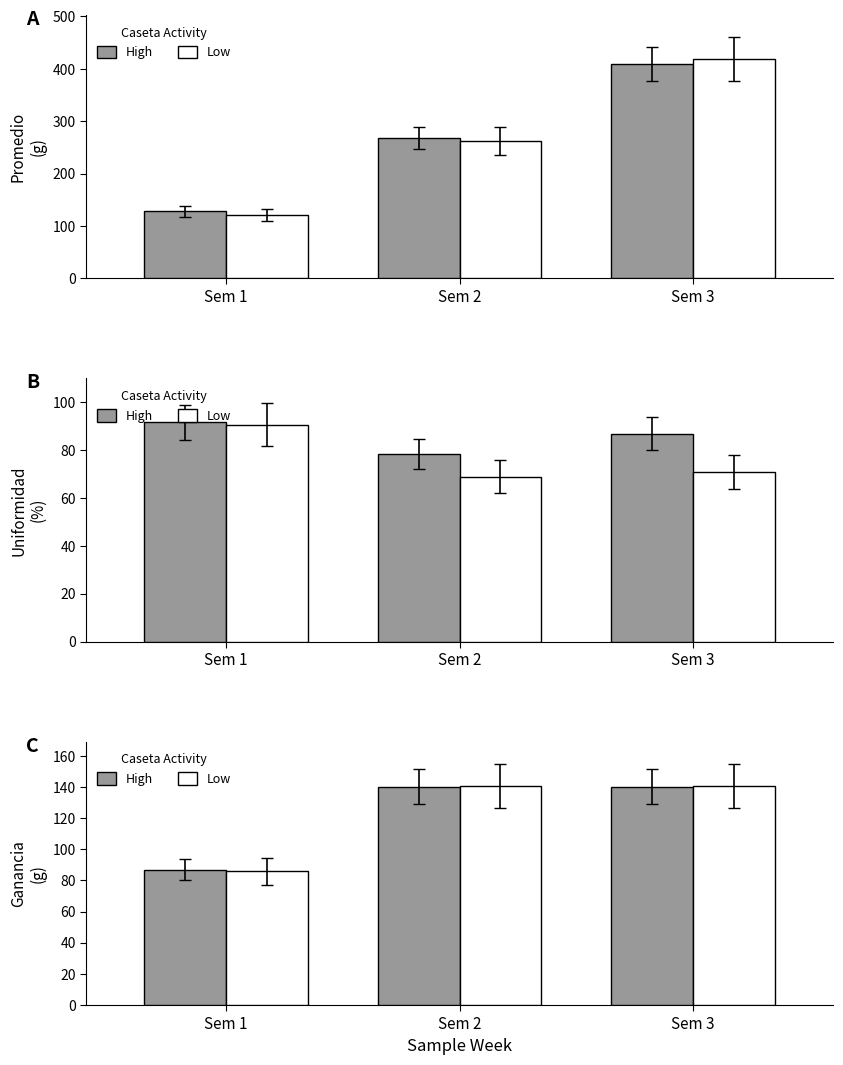

What is the spread (max minus min) of values at Sem 3?

0.7